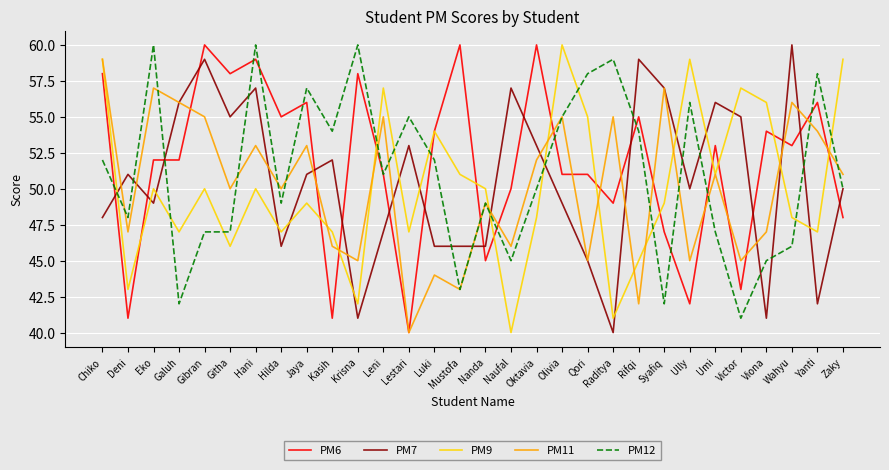

Does the chart have visible grid lines?

Yes